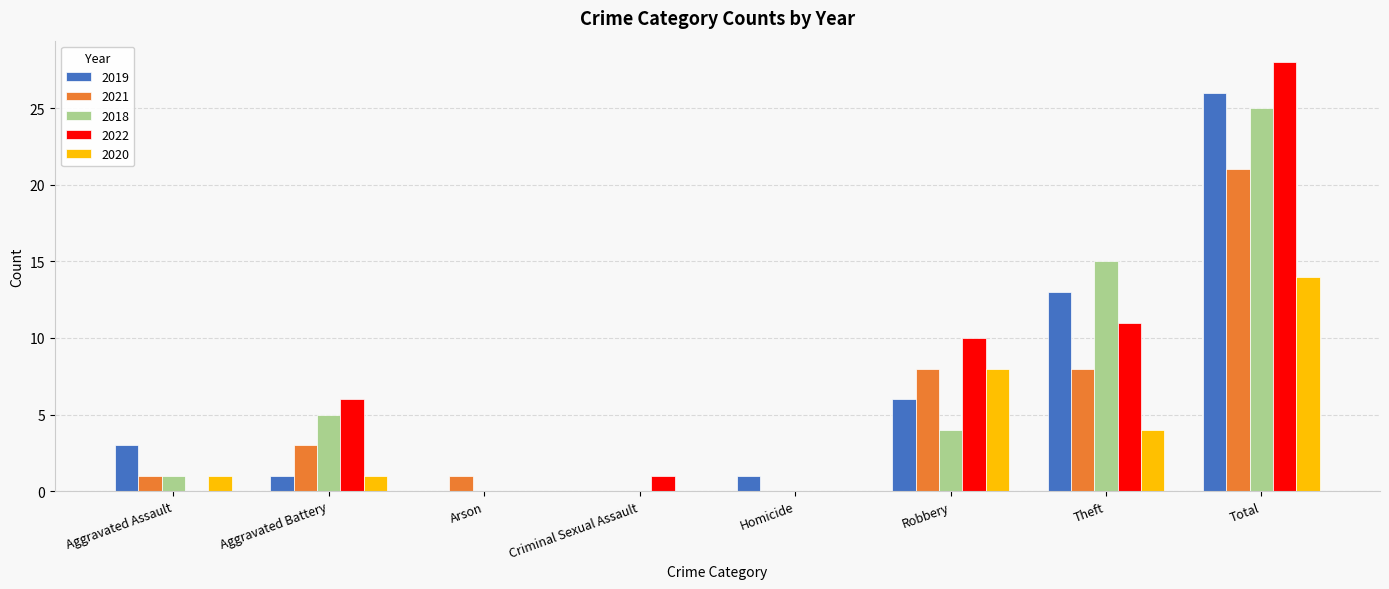

Between Aggravated Assault and Arson, which series saw the biggest shift?

2019